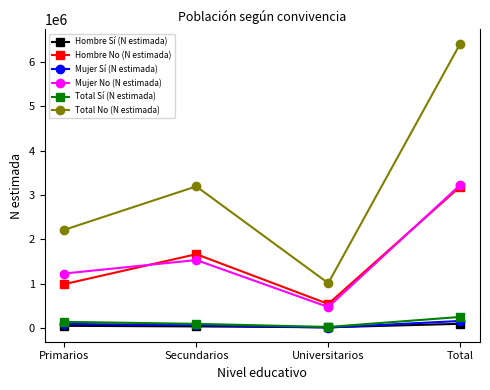

List the labels in order of Mujer No (N estimada) value, smallest first.

Universitarios, Primarios, Secundarios, Total